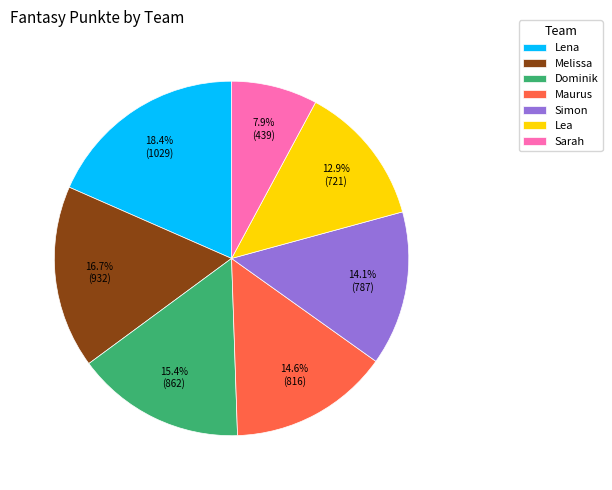

To the nearest percent, what portion does Maurus represent?

15%